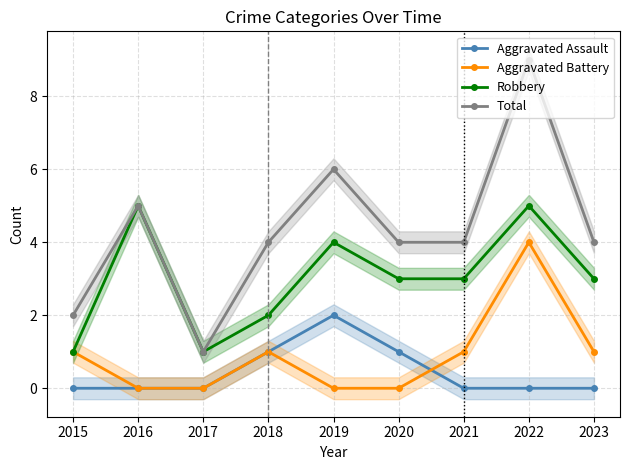

What is the average value of the Total series?

4